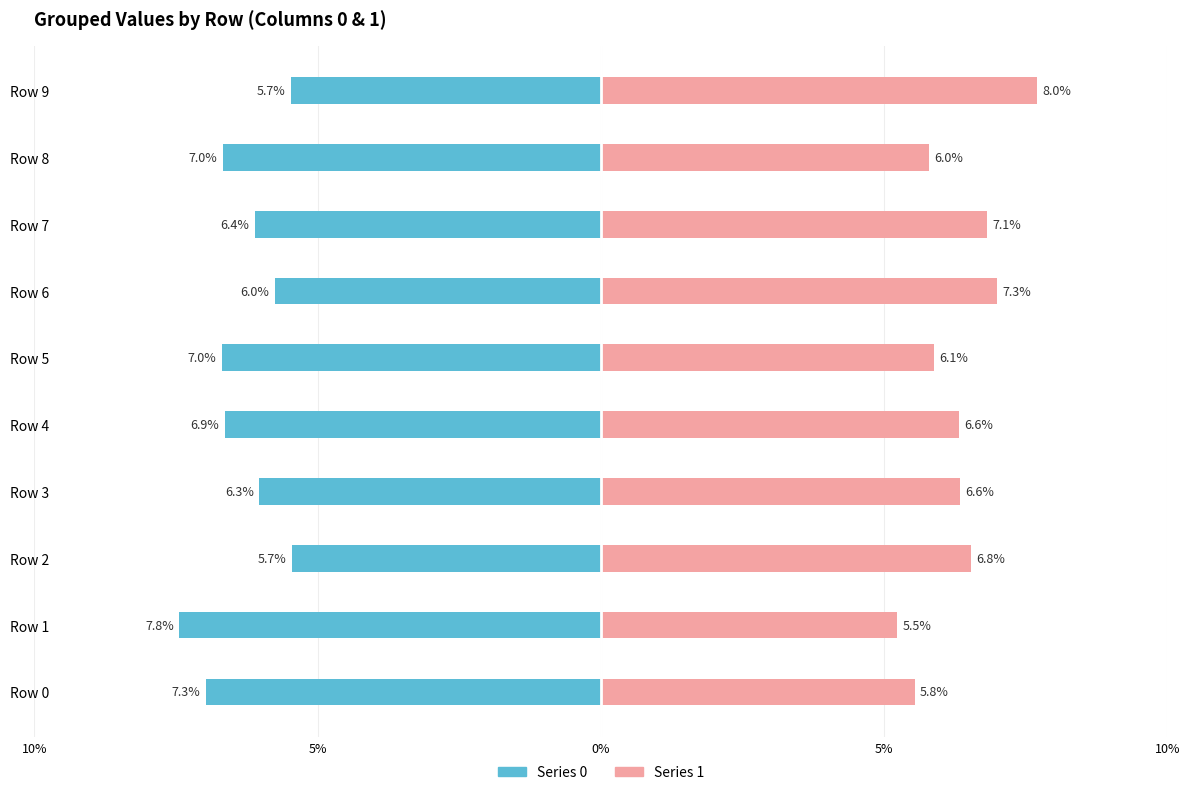

At how many categories does at least one series exceed 0?

10